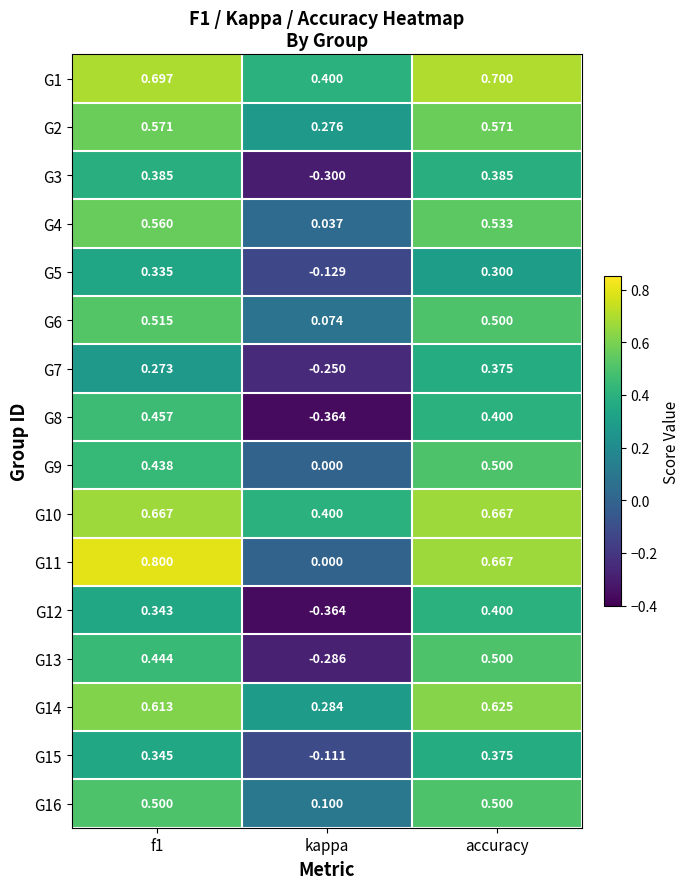

At which category does the chart reach its minimum across all series?

kappa